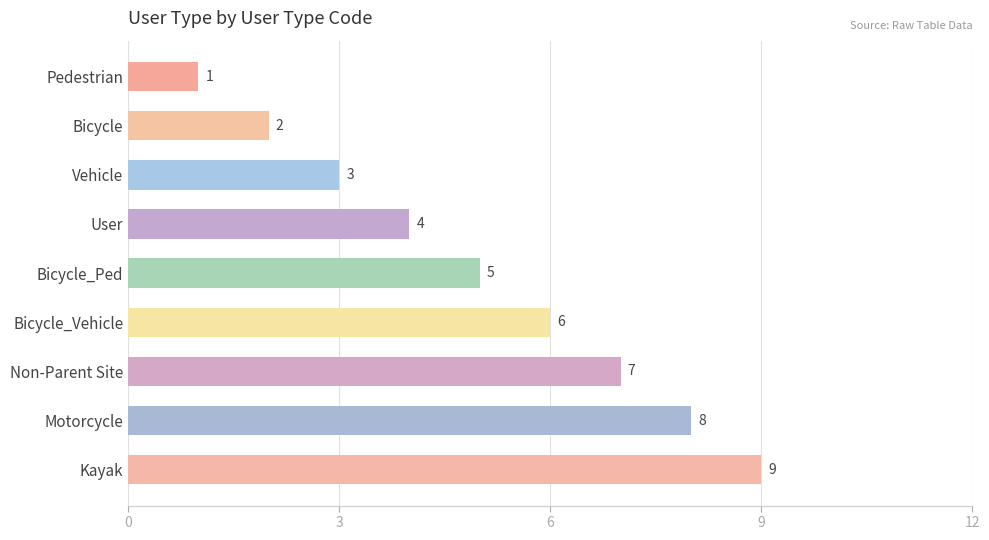

At which label is the value closest to 5?

Bicycle_Ped